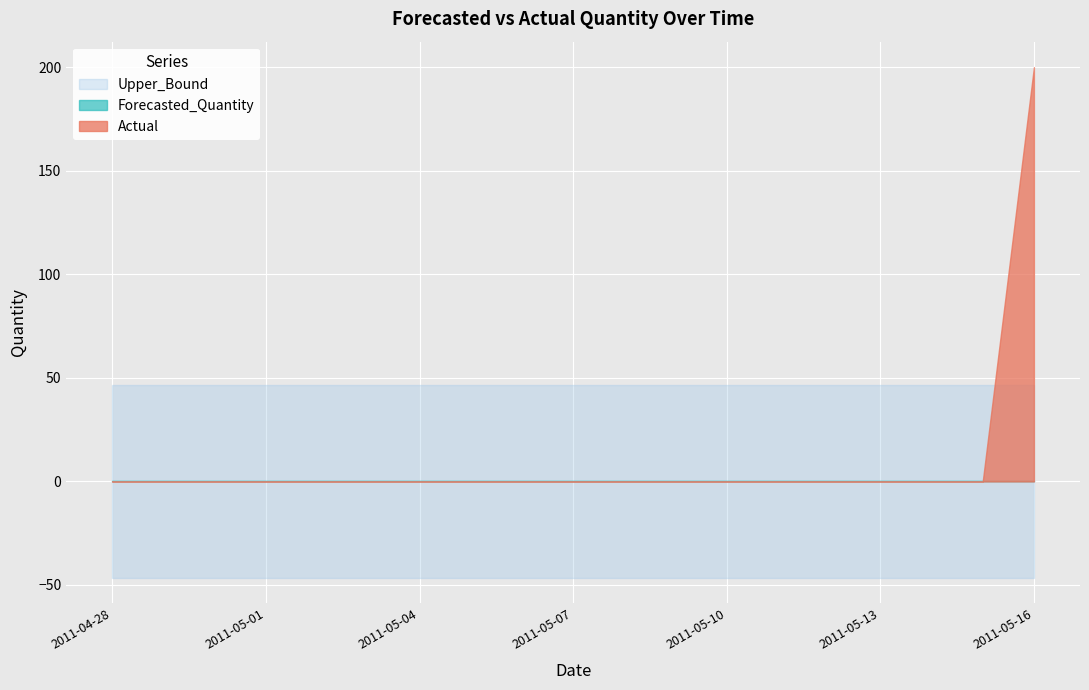

True or false: Lower_Bound has more than 0 interior local peaks.

False